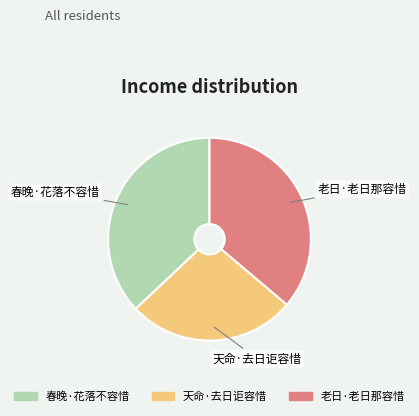

True or false: 天命·去日讵容惜 accounts for 27% of the total.

True